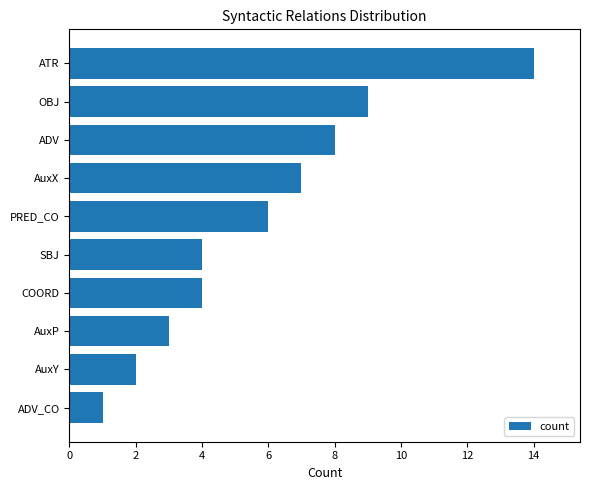

Does the chart contain any negative values?

No